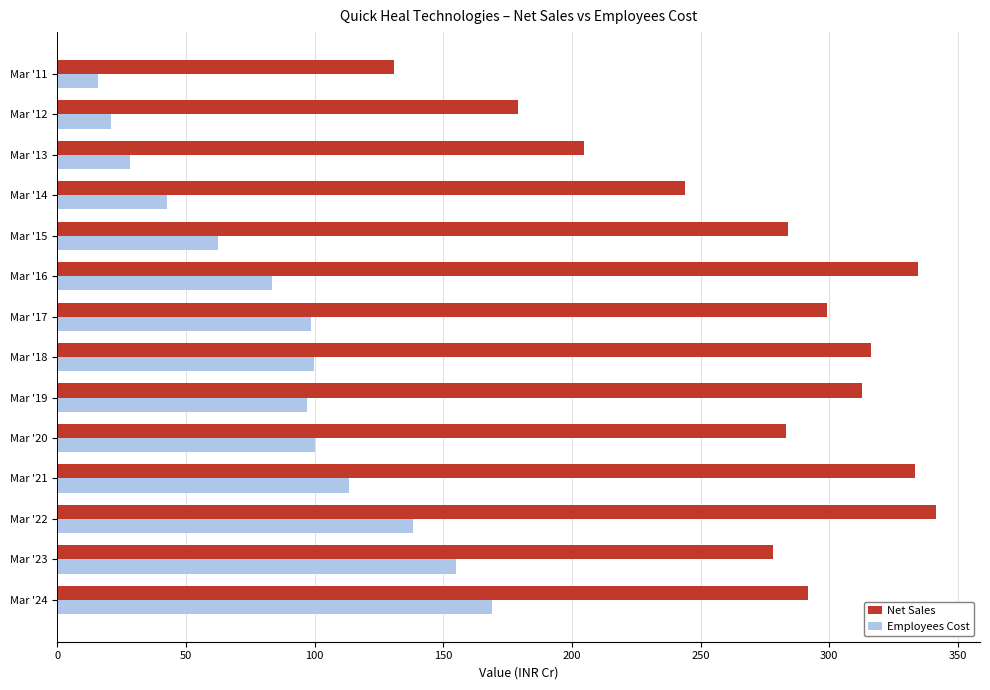

What is the sum of all Employees Cost values?

1223.7